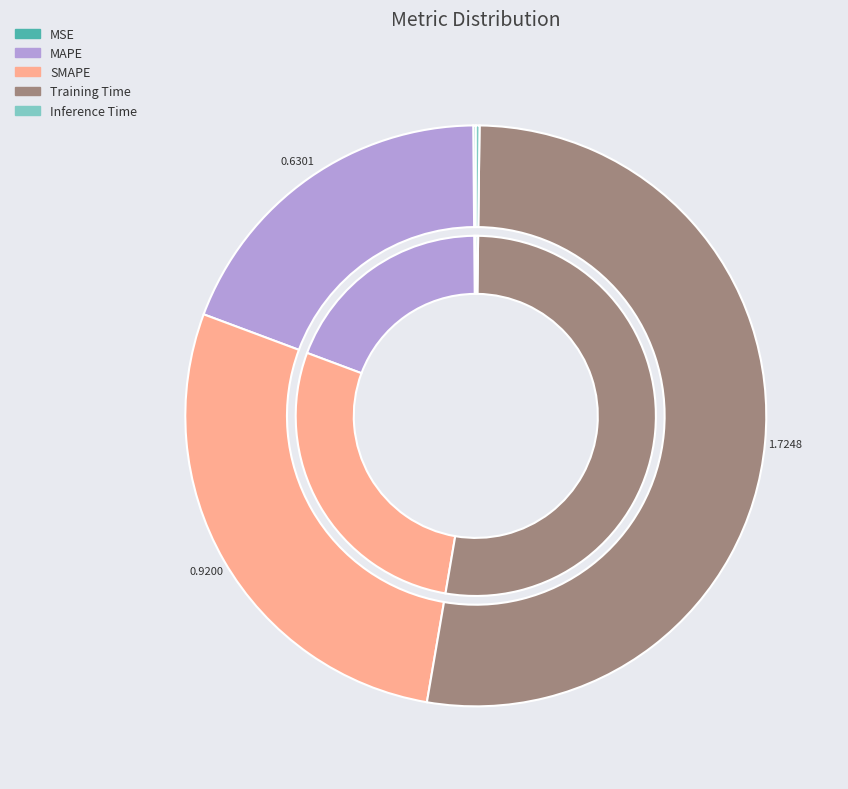

Count the number of slices in the pie.

5